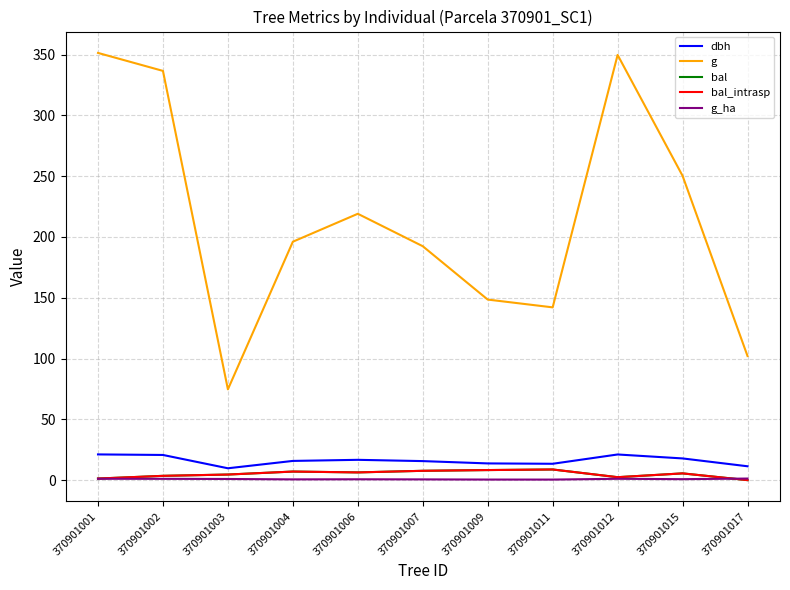

Which has a higher value, 370901012 or 370901006?

370901012